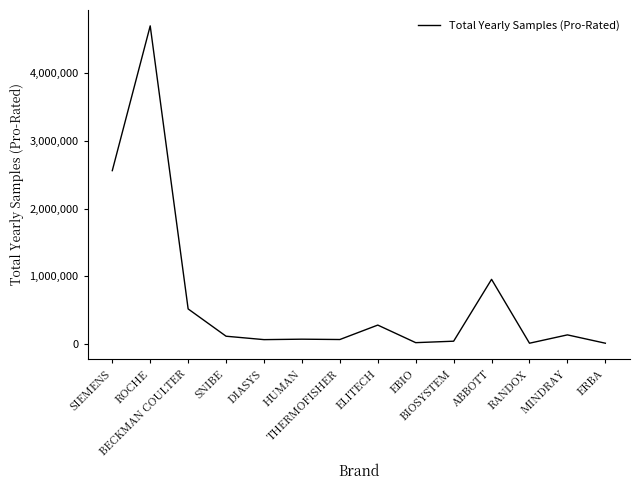

What is the greatest value displayed?

4689300